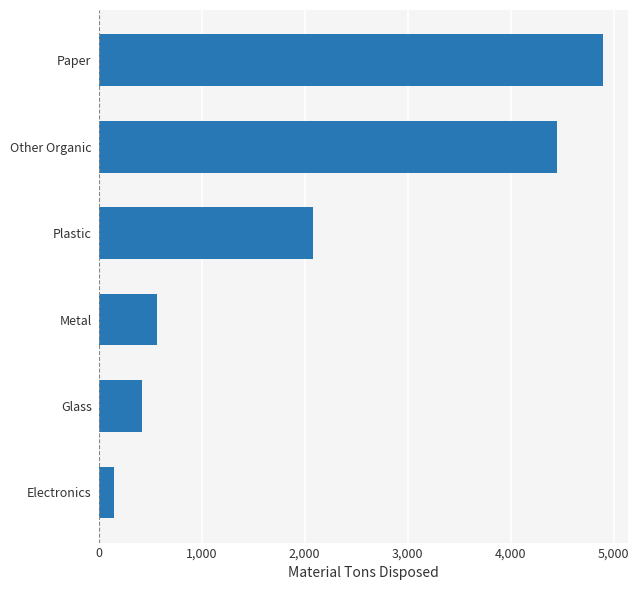

How many data points are above 2080?

3